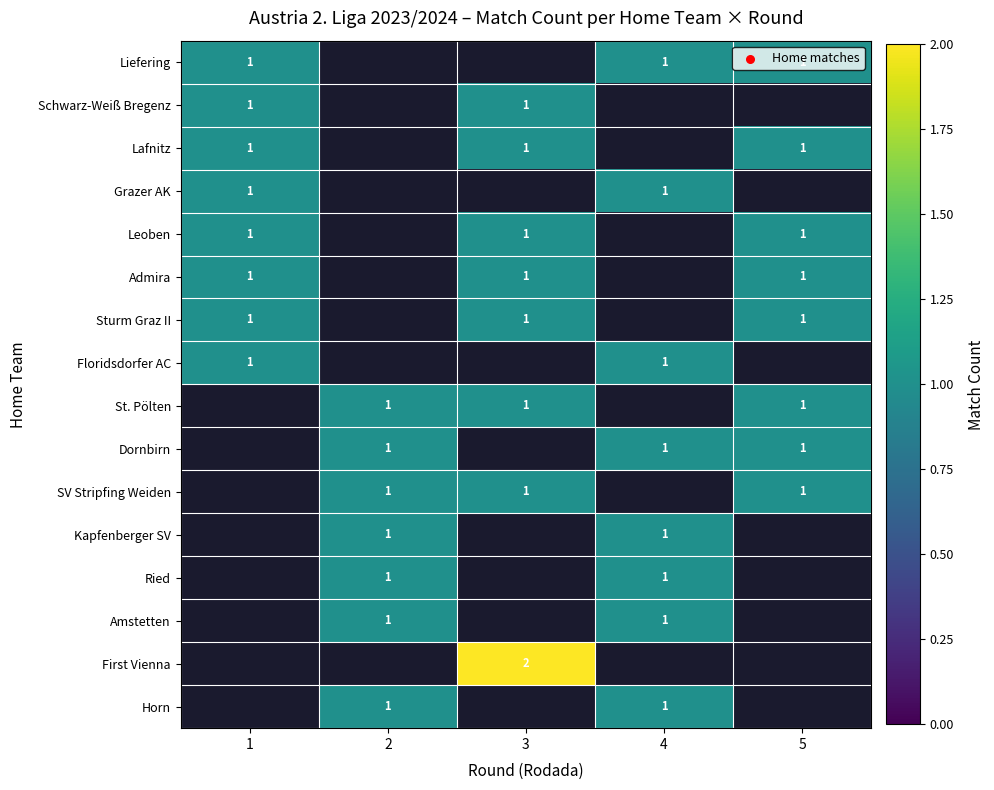

The Liefering series shows 2 at 5. True or false?

False